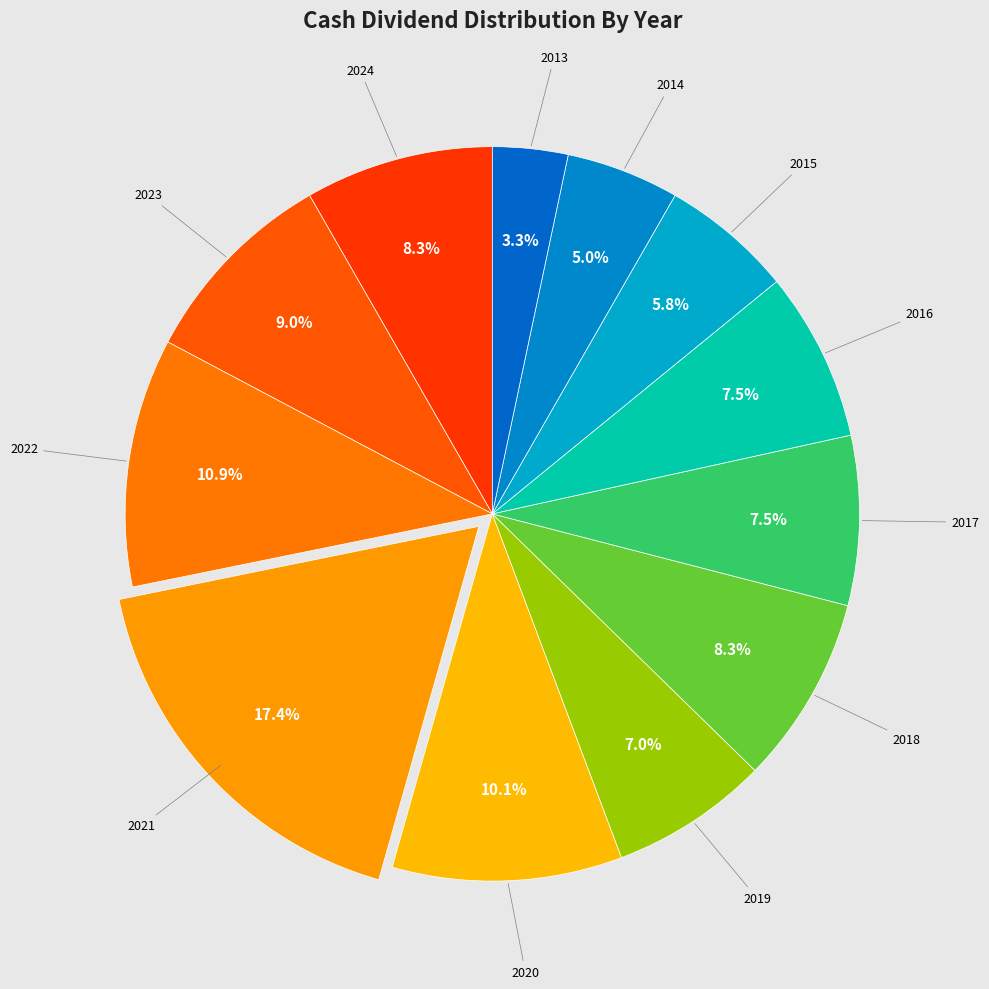

Between 2021 and 2024, which is larger?

2021